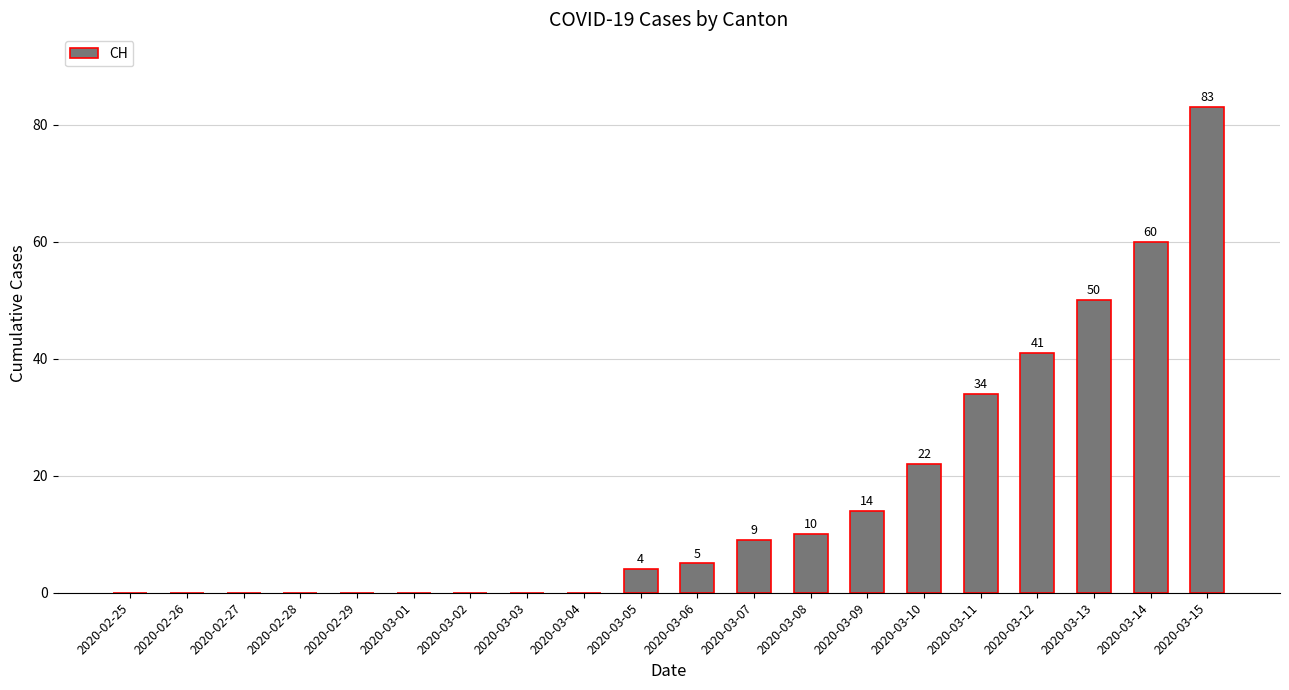

True or false: the data shows -56 at 2020-02-26.

False